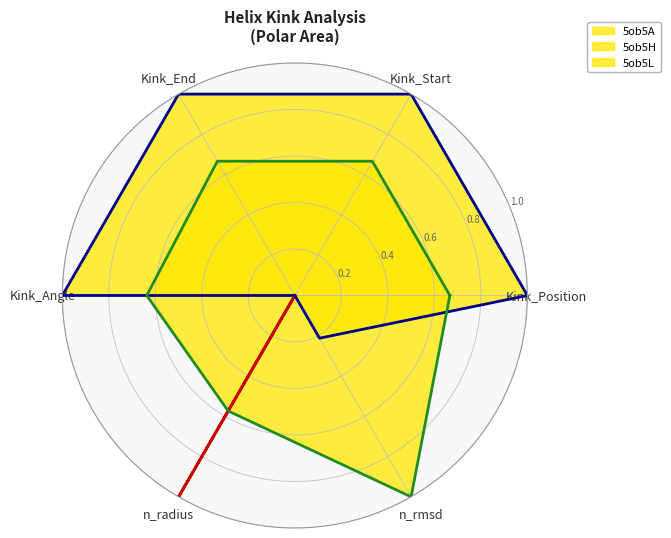

What is the label of the 2nd point from the right?

n_rmsd